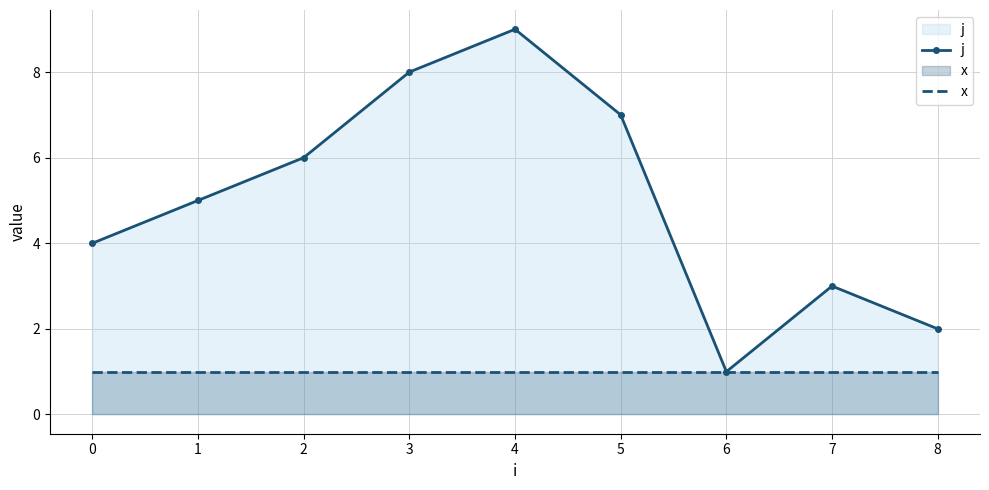

Is it true that j equals 3 at 1?

False